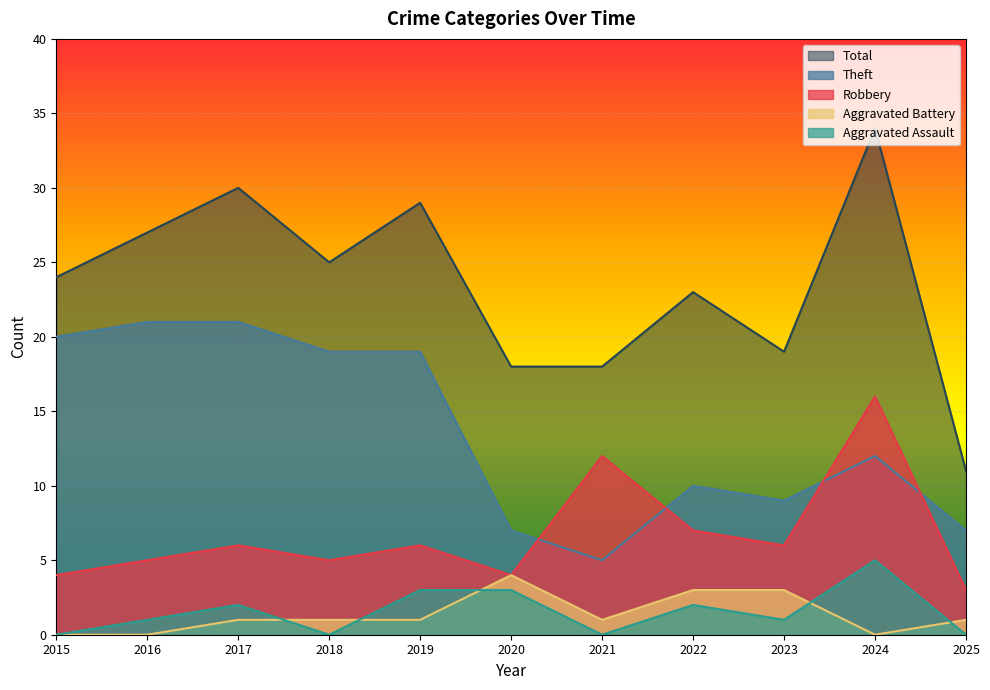

True or false: Theft and Robbery intersect in this chart.

True